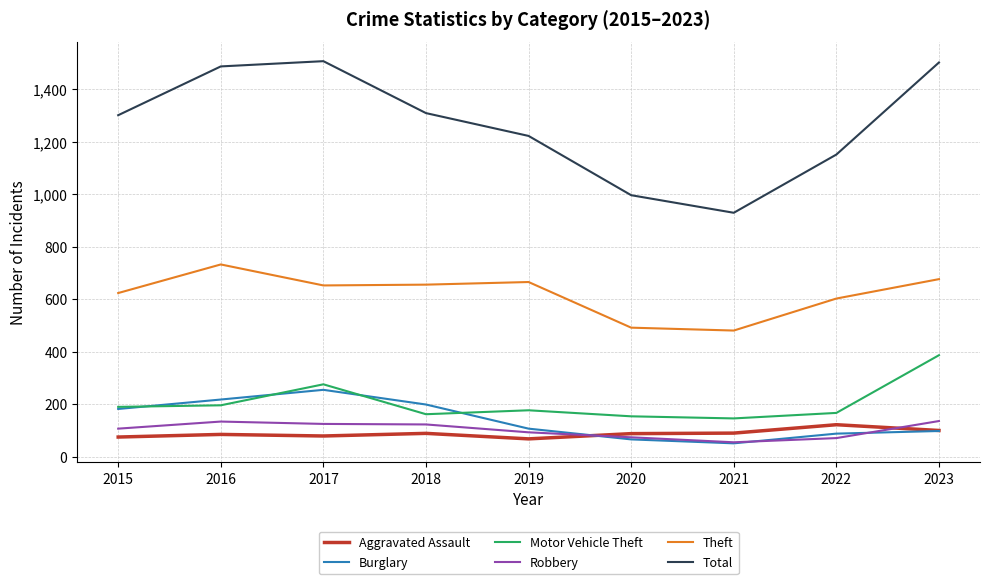

In Total, how many points are lower than both neighbors (excluding endpoints)?

1